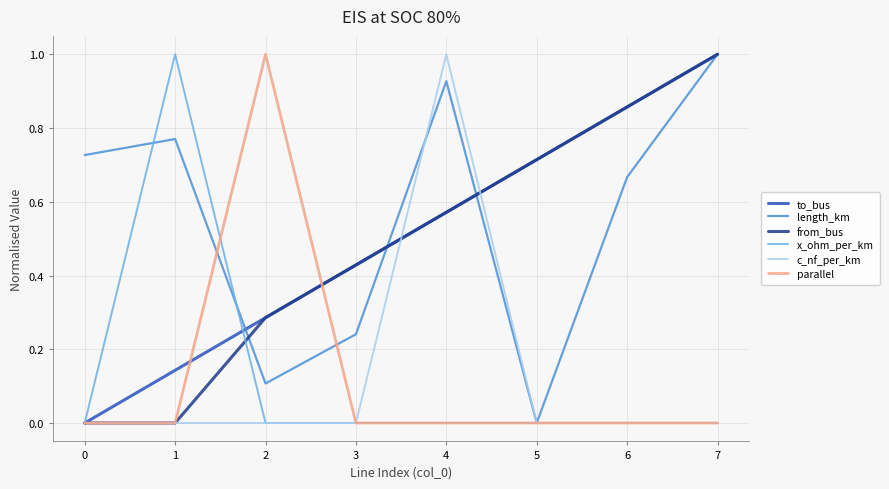

What are all the series names shown in the legend?

to_bus, length_km, from_bus, x_ohm_per_km, c_nf_per_km, parallel